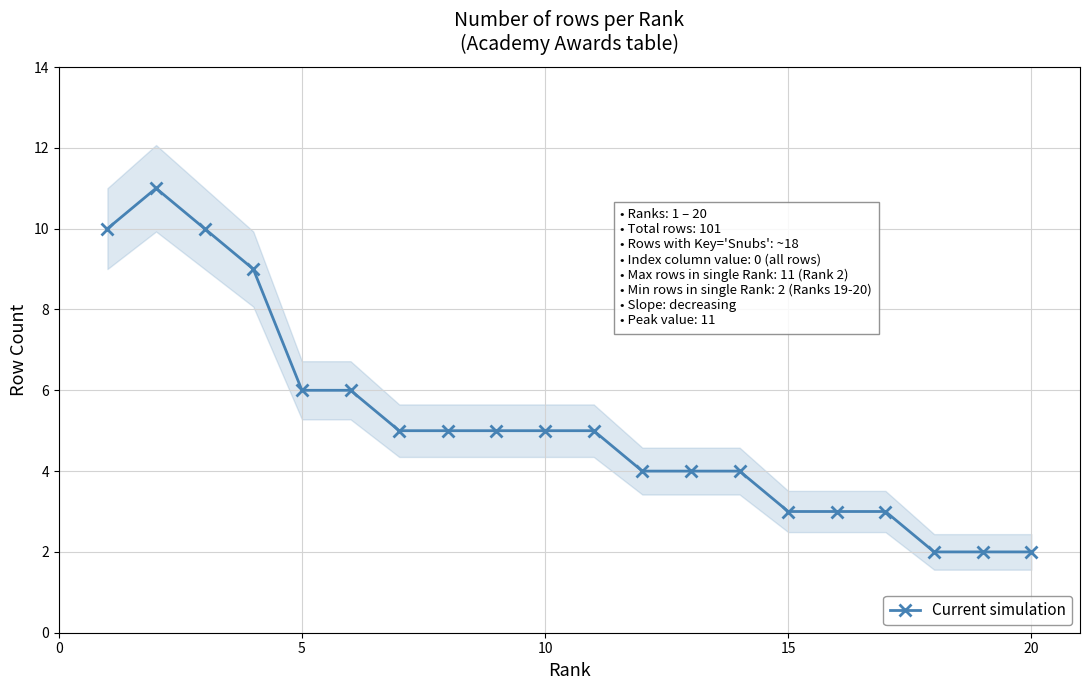

Is it true that the value at 10 is 5?

True